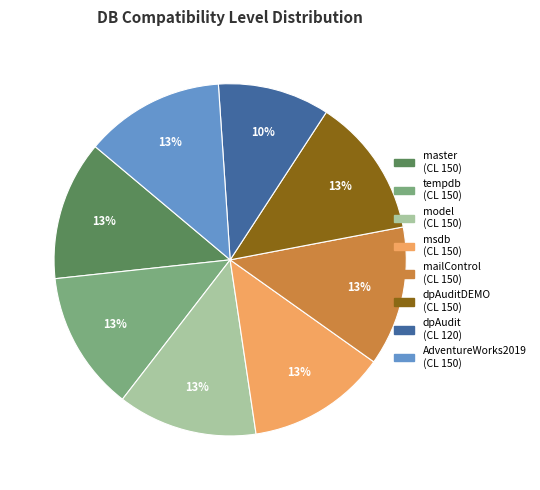

What percentage is the mailControl (CL 150) slice, to the nearest percent?

13%